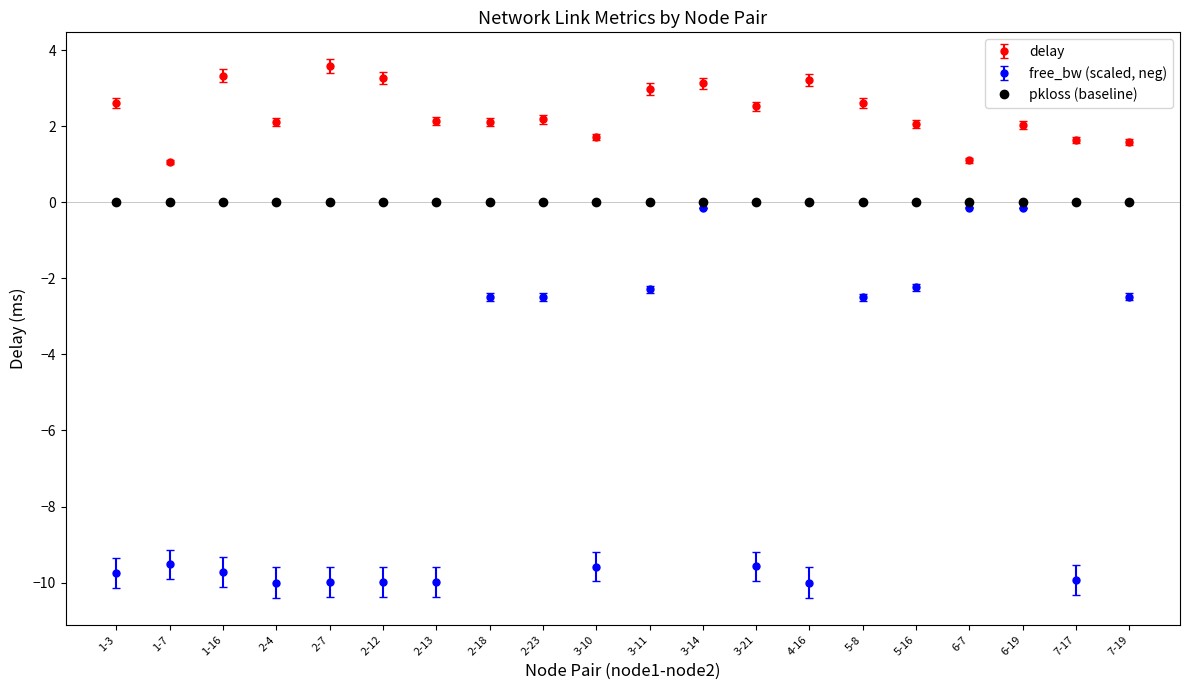

Between 2-13 and 2-18, which series saw the biggest shift?

free_bw (scaled, neg)